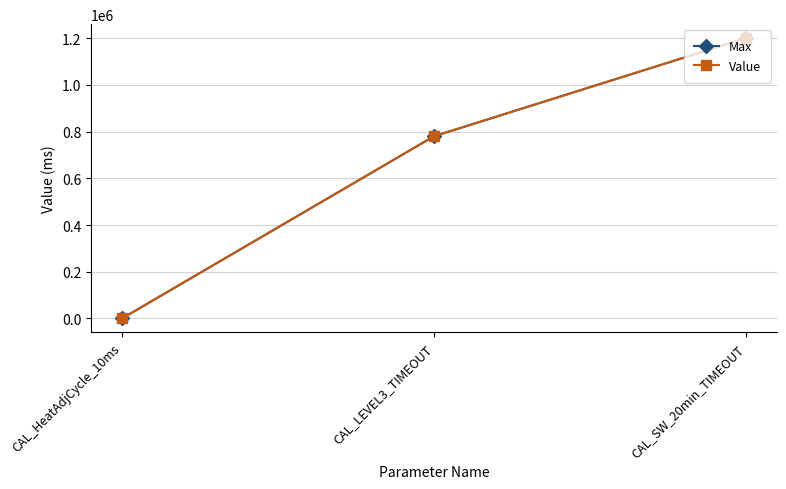

The value of Value at CAL_SW_20min_TIMEOUT is 1200000. True or false?

True